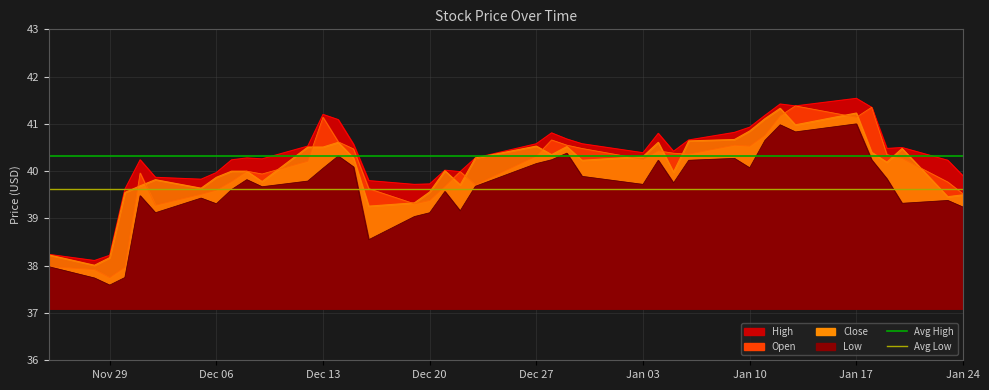

What is the value of the Avg Low point at the 2nd from the left?

39.6